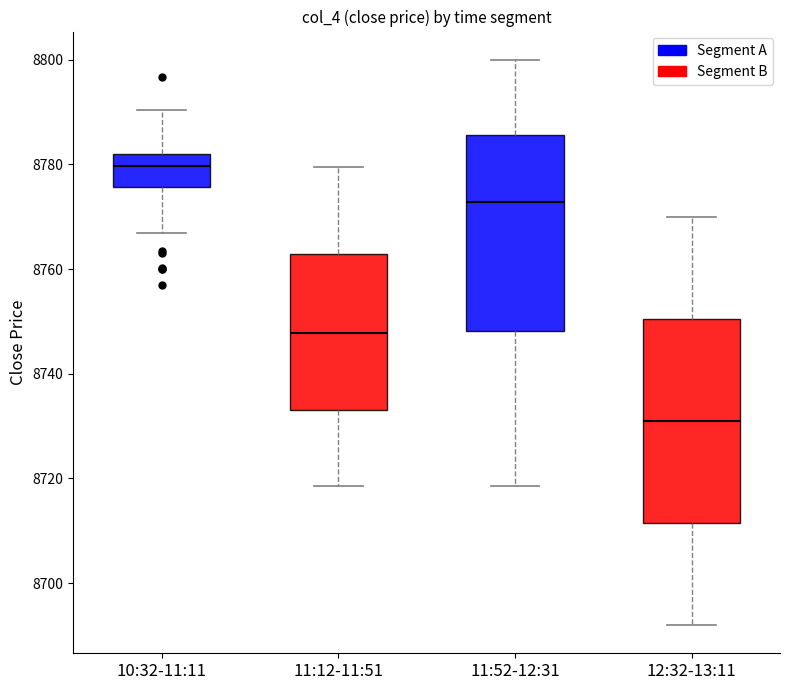

Which box has the highest median line?

10:32-11:11